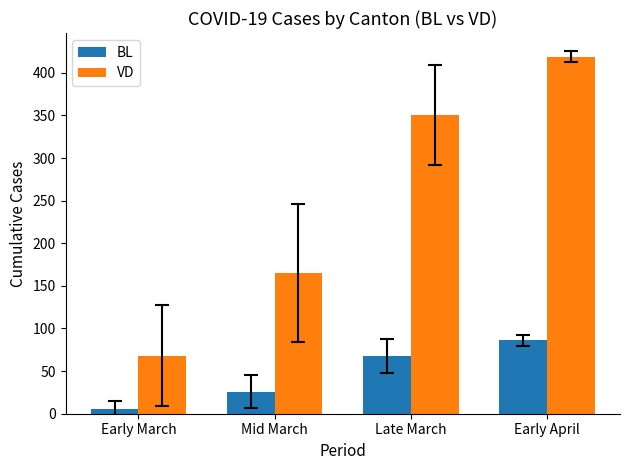

True or false: VD has a value of 116 at Late March.

False